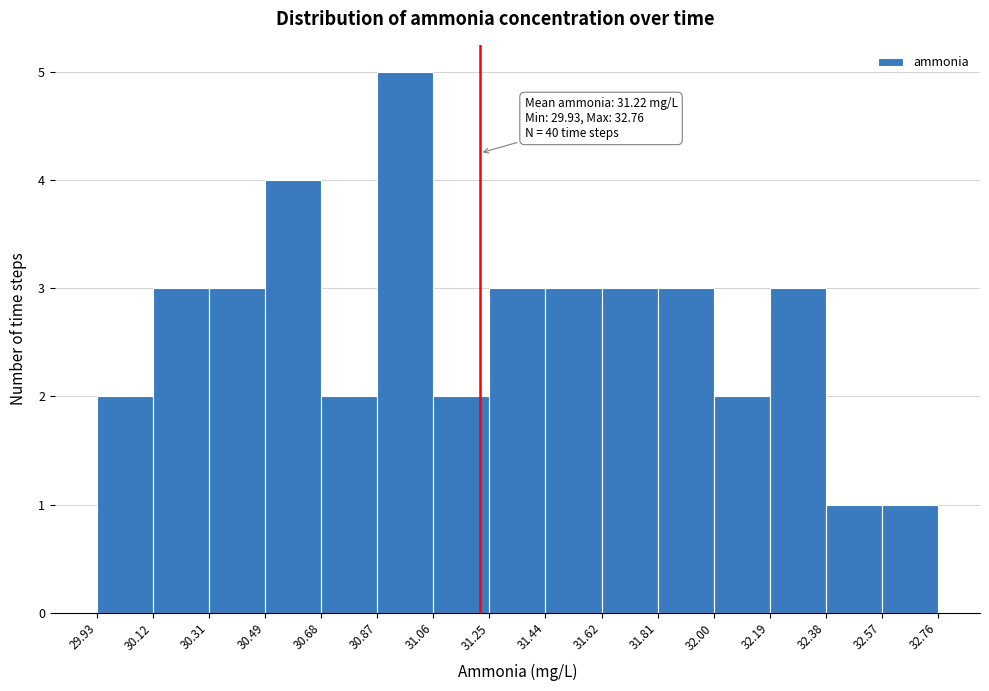

Which range on the x-axis has the tallest bar?

30.87 to 31.06